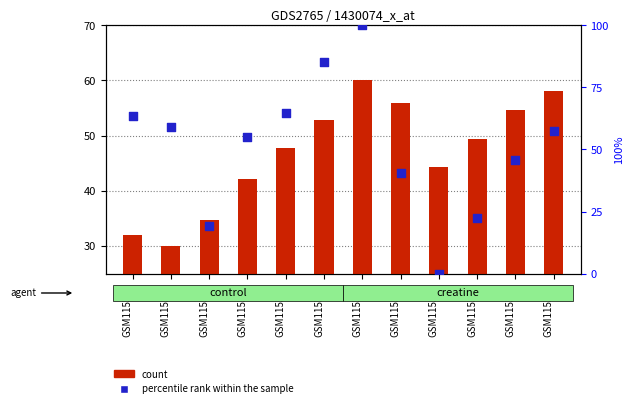

Which series has the largest total across all categories?

percentile rank within the sample